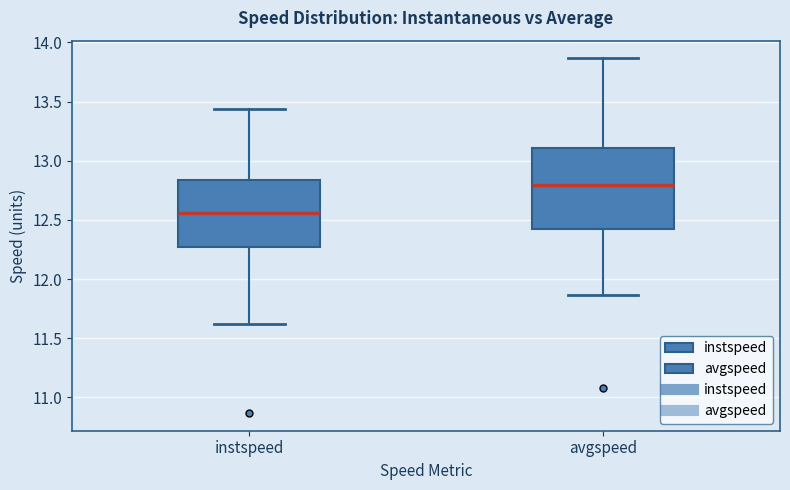

Which box's median line is the lowest?

instspeed